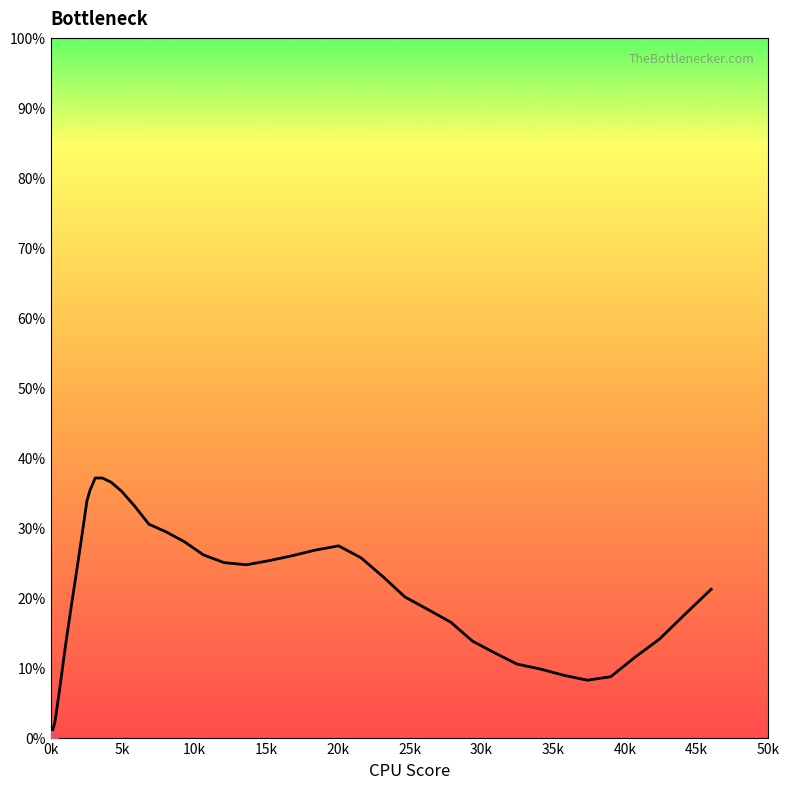

What is the maximum value shown in the chart?

37.1